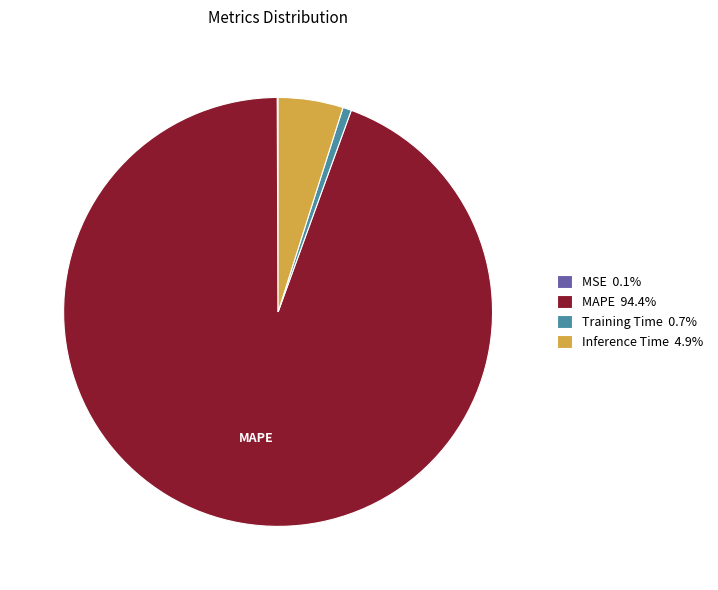

Is there any slice that represents more than half of the pie?

Yes